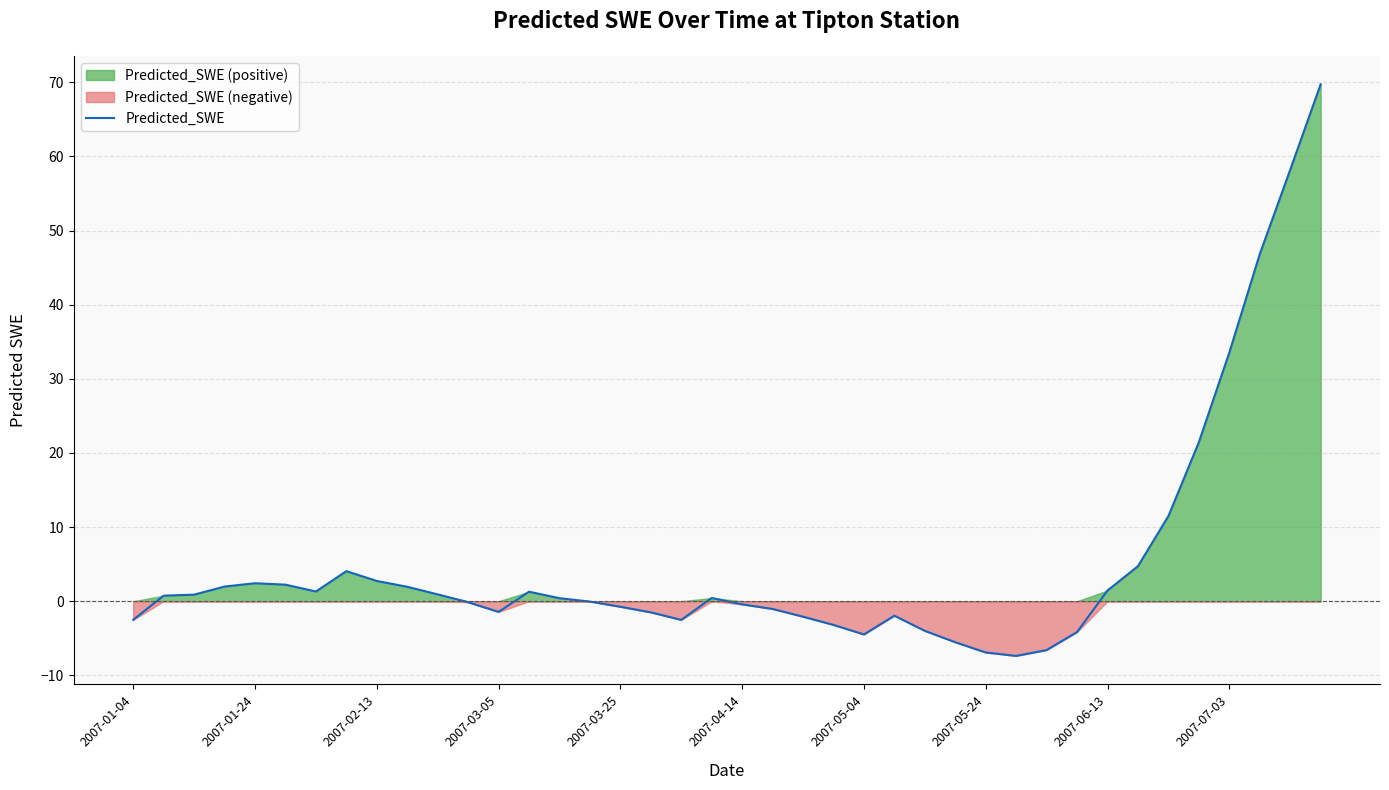

Where is Predicted_SWE nearest to the value 31?

2007-07-03